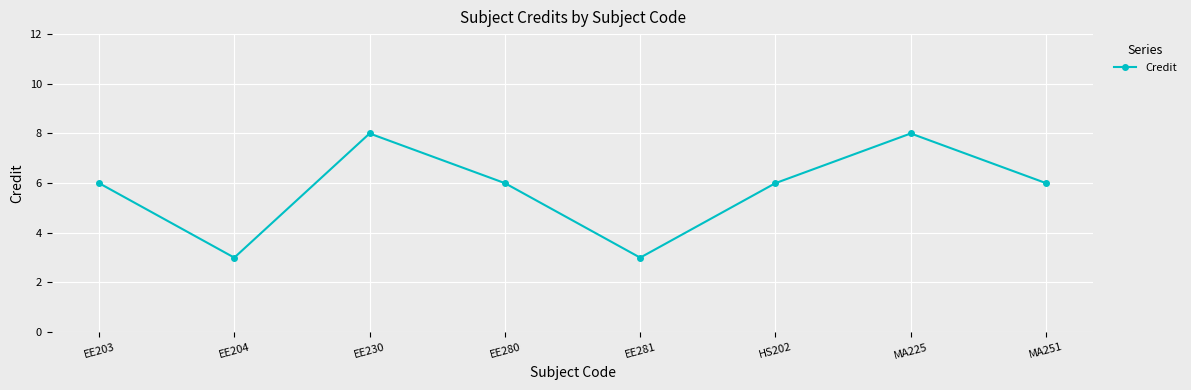

Reading left to right, what are all the values shown in this chart?

EE203=6	EE204=3	EE230=8	EE280=6	EE281=3	HS202=6	MA225=8	MA251=6